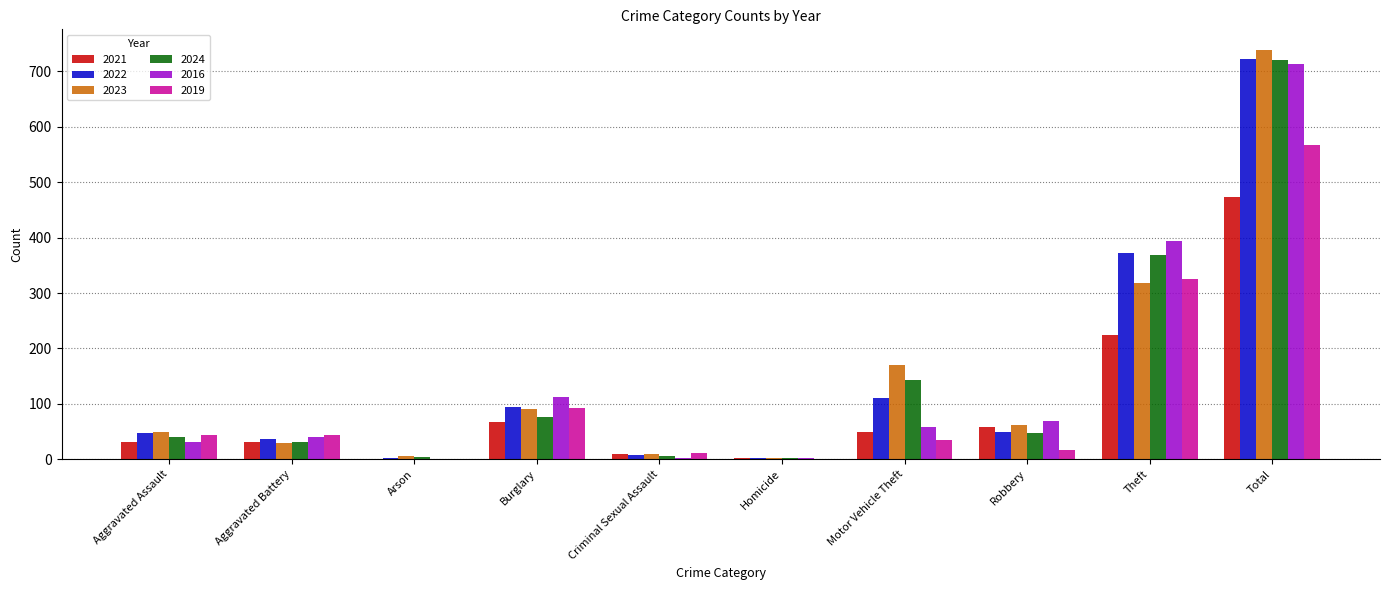

What is the greatest value displayed?

739